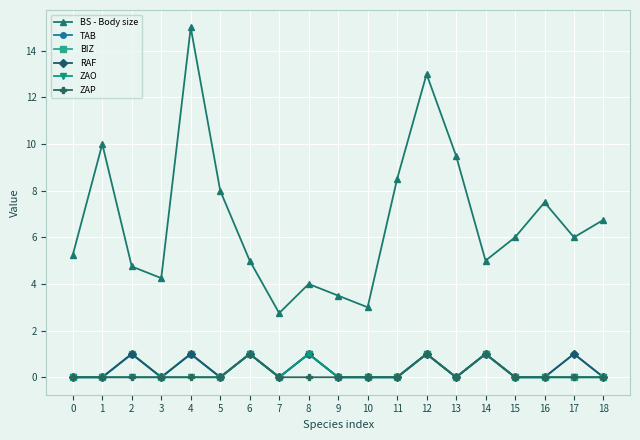

The value of BS - Body size at 12 is 13.0. True or false?

True